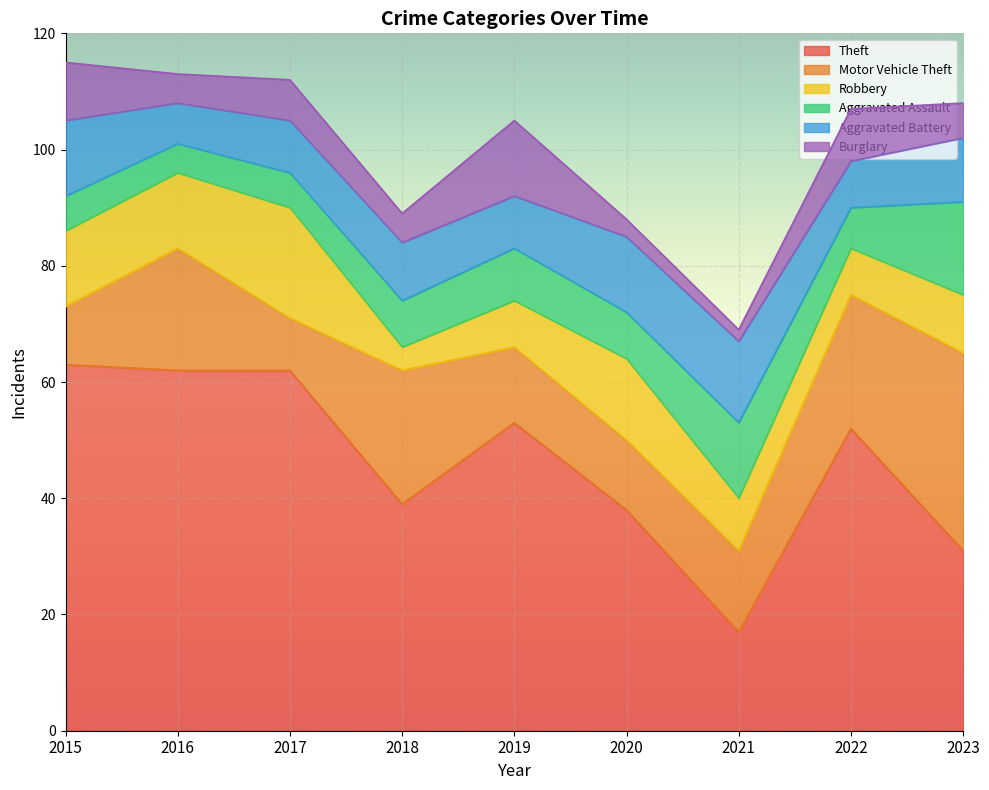

Rank the series by their maximum value, from highest to lowest.

Theft, Motor Vehicle Theft, Robbery, Aggravated Assault, Aggravated Battery, Burglary